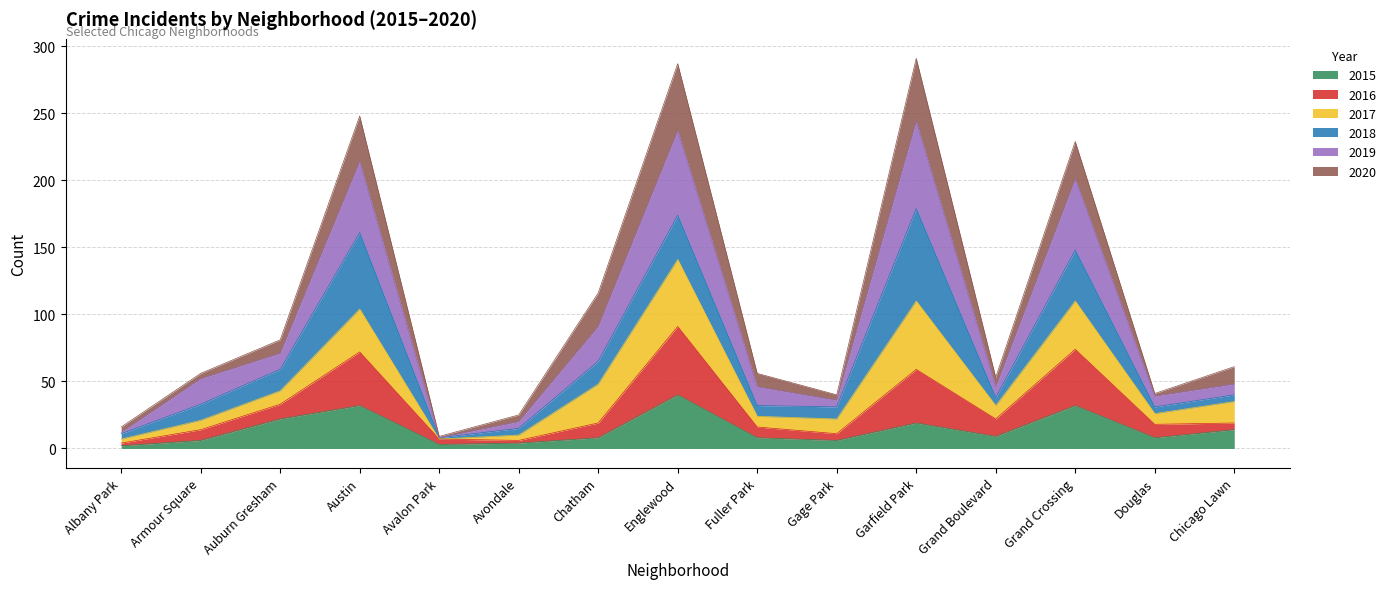

What is the total value across all series at Auburn Gresham?

81